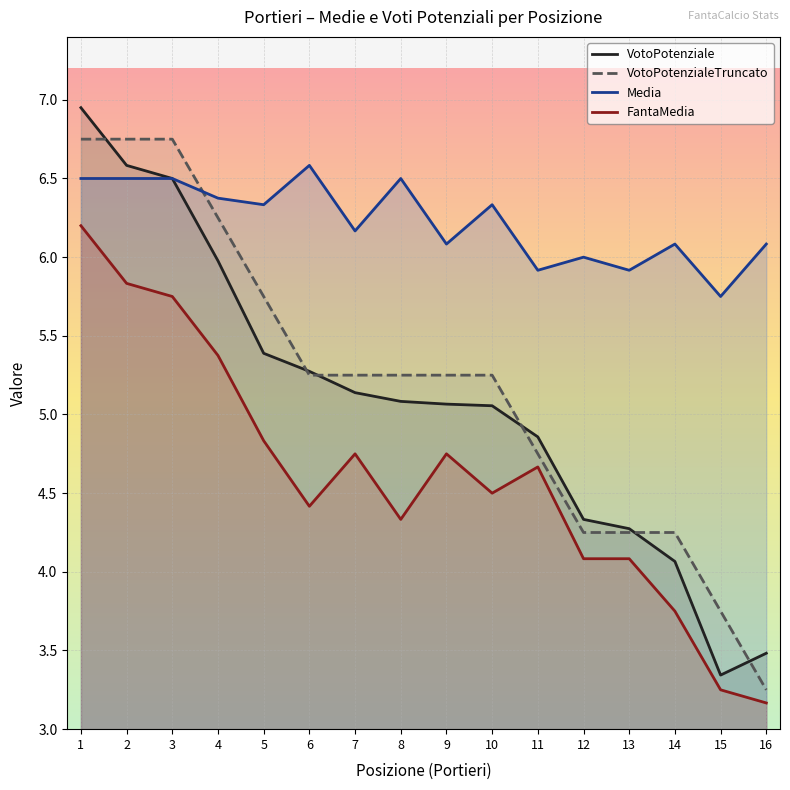

Where is the first local minimum for Media?

5